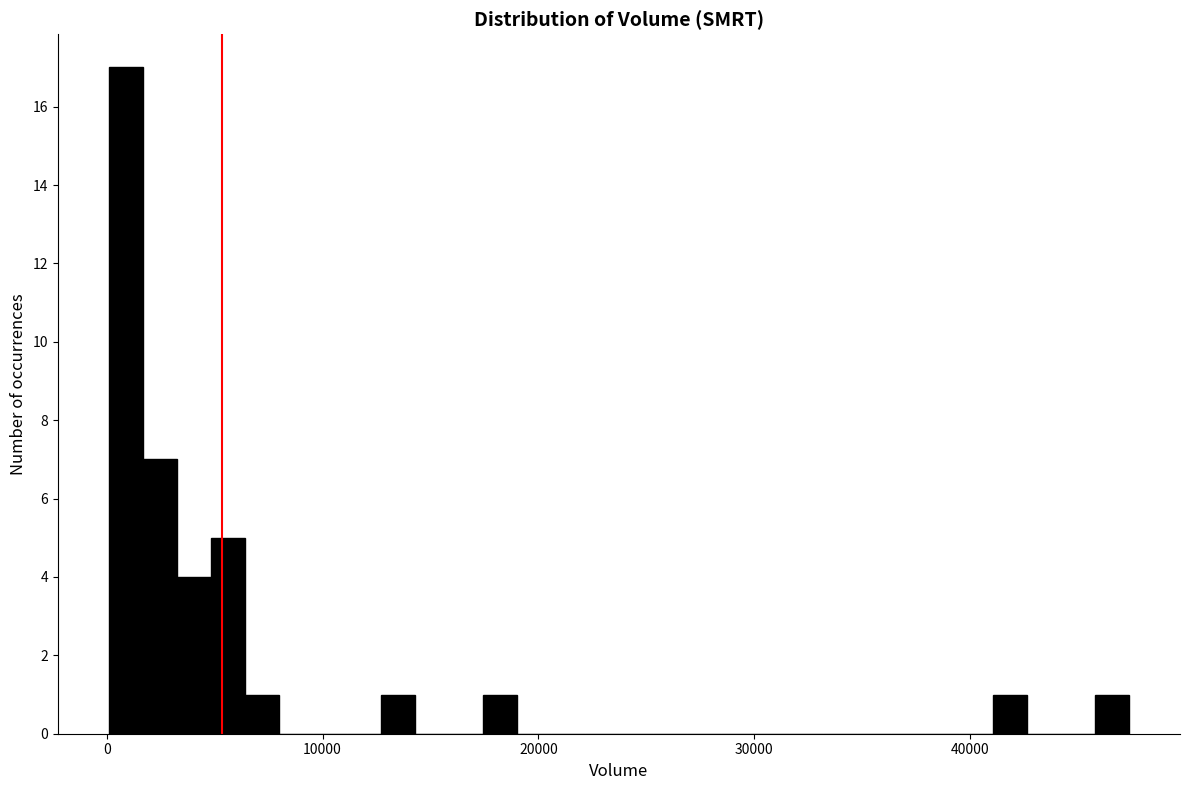

Around what value on the x-axis is the tallest bar? Give the approximate position of its centre, as read against the axis.

1000